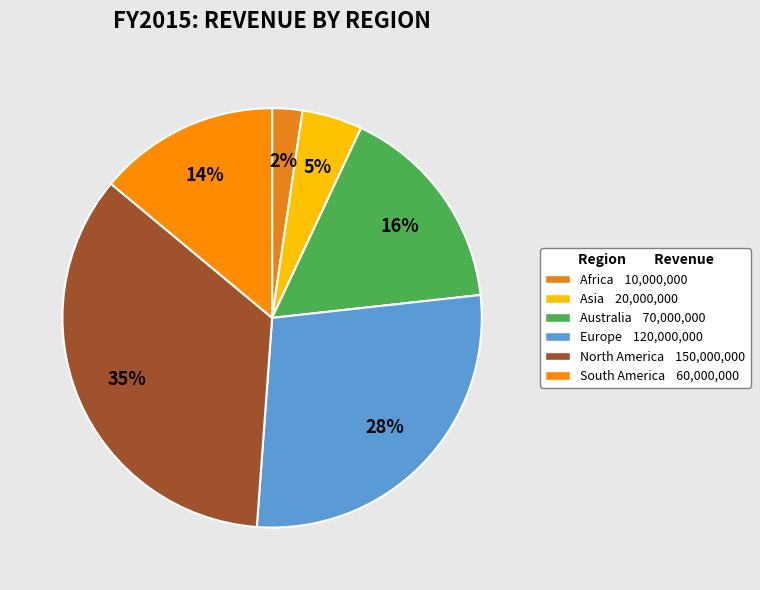

Is there a majority slice in this chart?

No